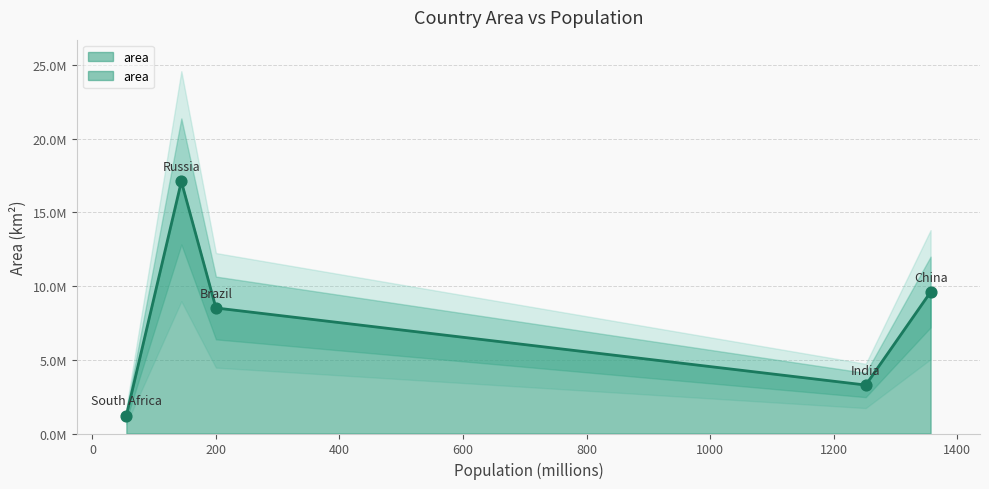

Approximately how many times larger is the value at South Africa compared to India?

0.4